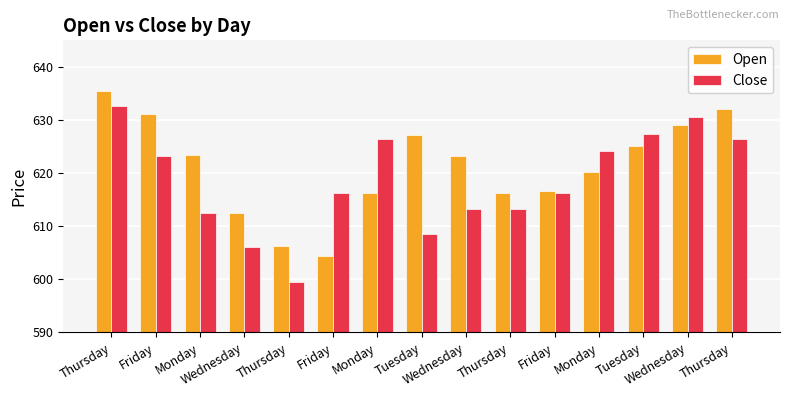

What is the sum of all Close values?

9276.6